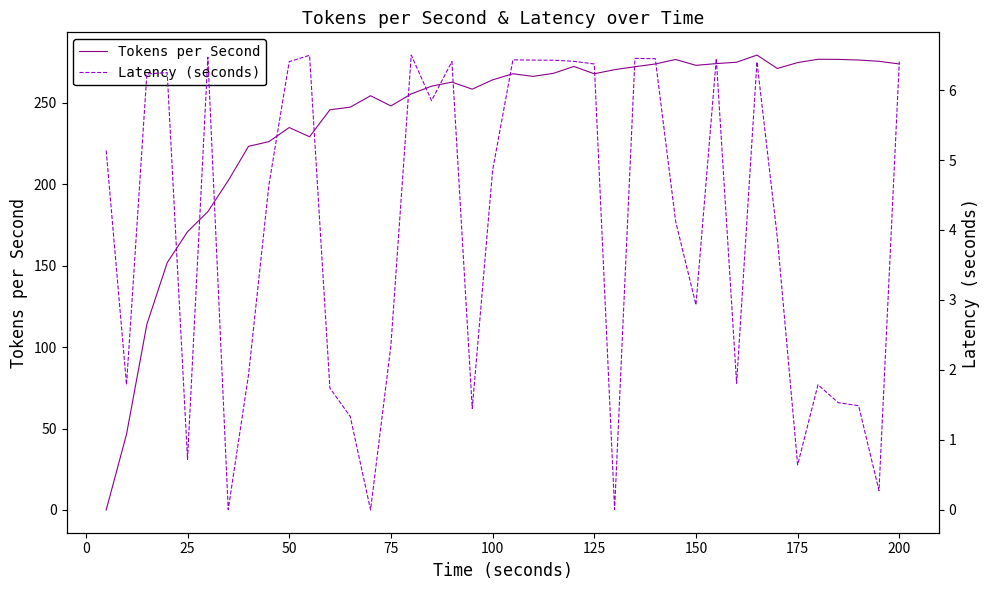

How many lines are shown in the chart?

2